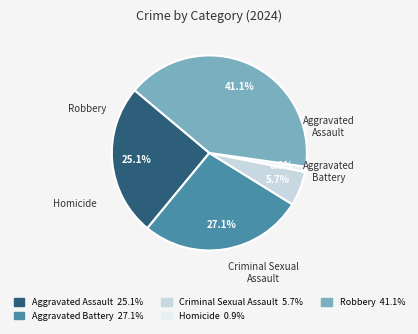

Is Criminal Sexual Assault the majority of the pie?

No